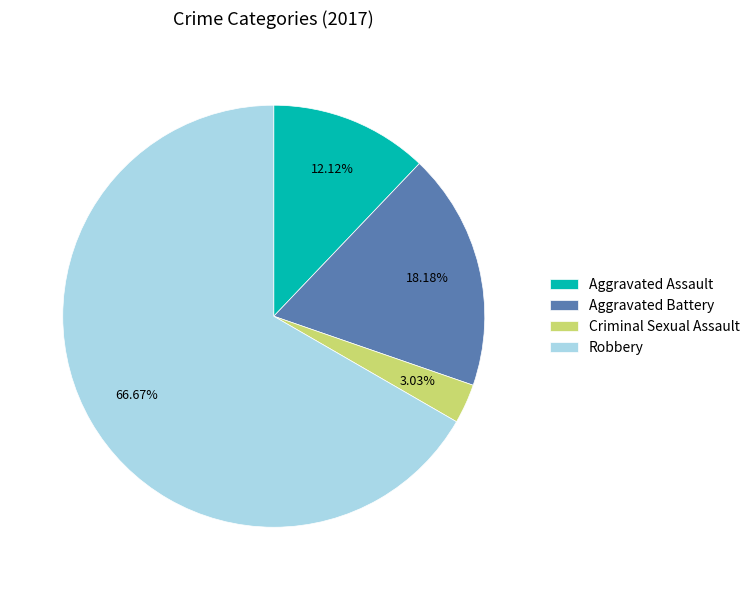

To the nearest percent, what percentage of the pie is Aggravated Battery?

18%